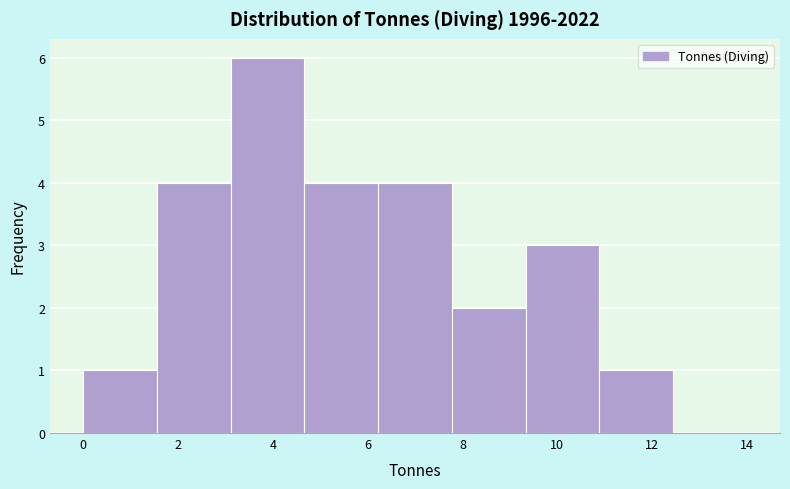

What is the height of the bar covering 6.2 to 7.8 on the x-axis? Neither the bar edges nor the heights are printed on the chart, so give them approximately, as read against the axes.

4